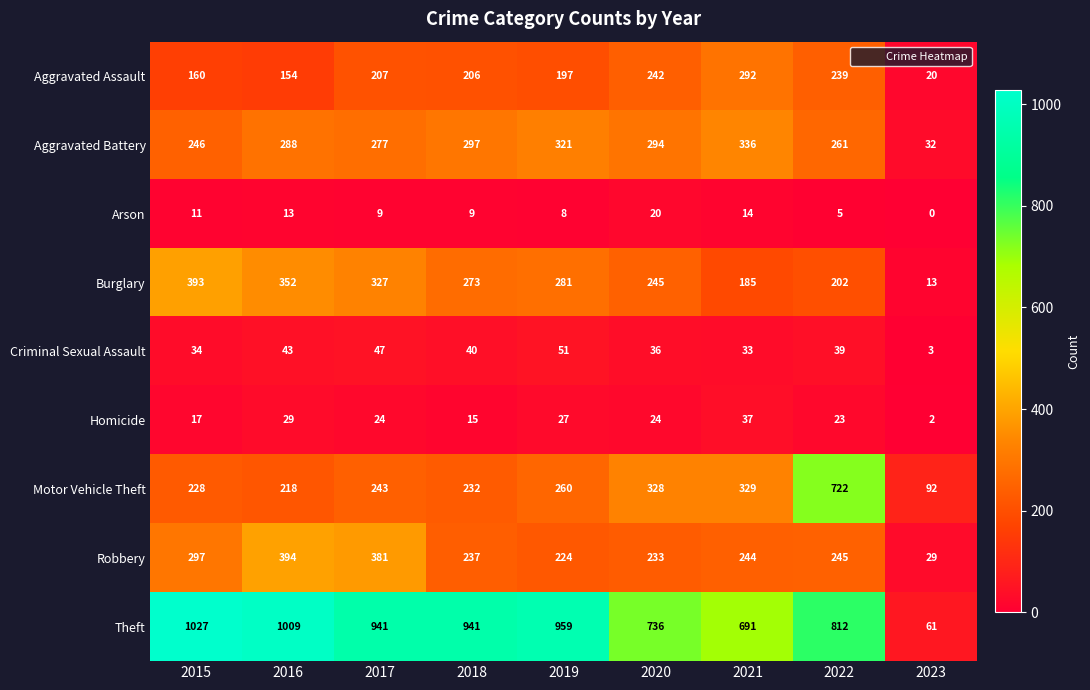

The value of Burglary at 2018 is 381. True or false?

False